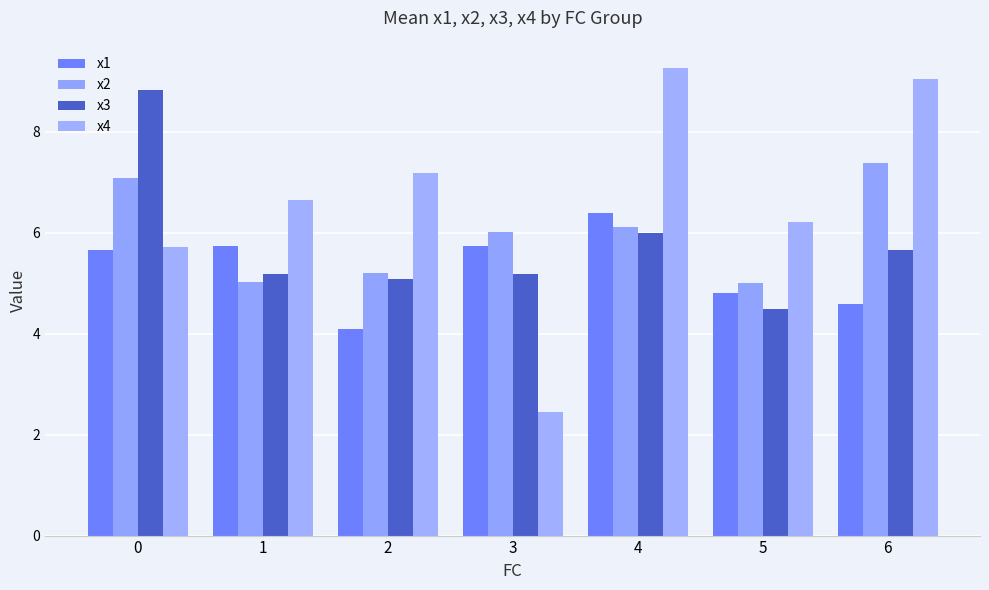

Which category has the highest value in the x4 series?

4